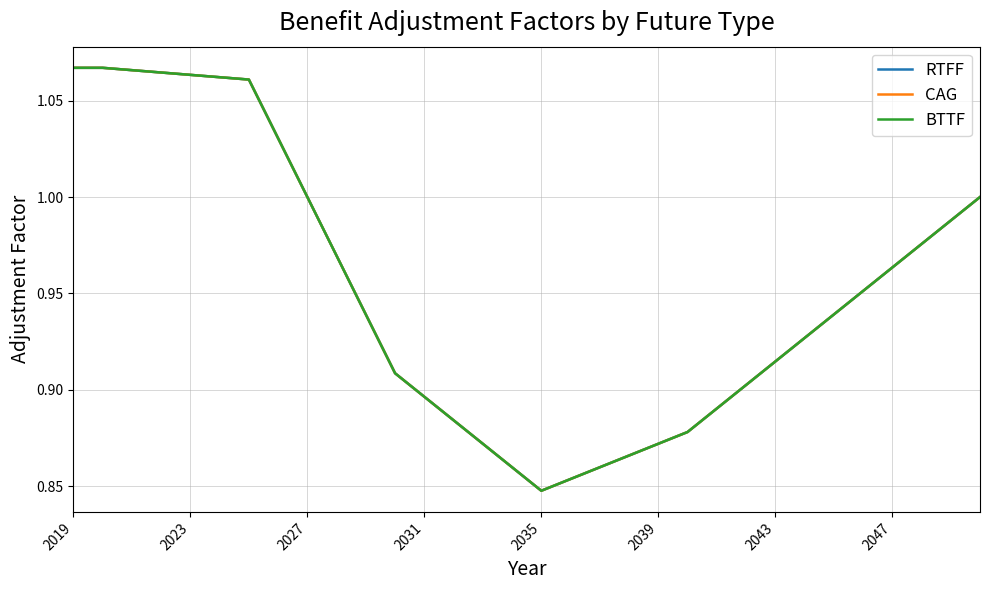

Which category has the highest value across all series?

2019